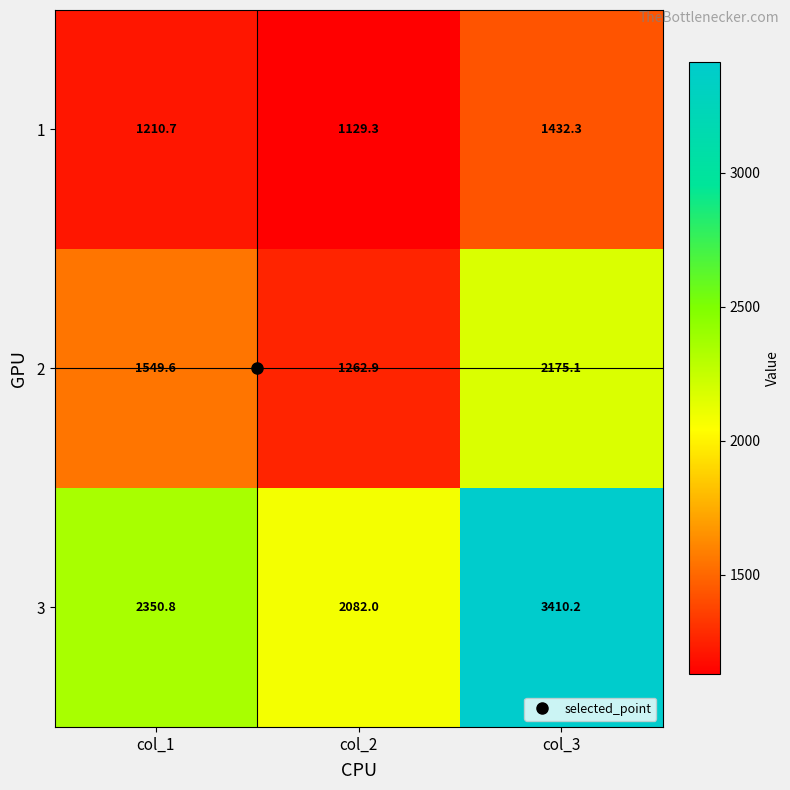

Which category has the lowest value across all series?

col_2